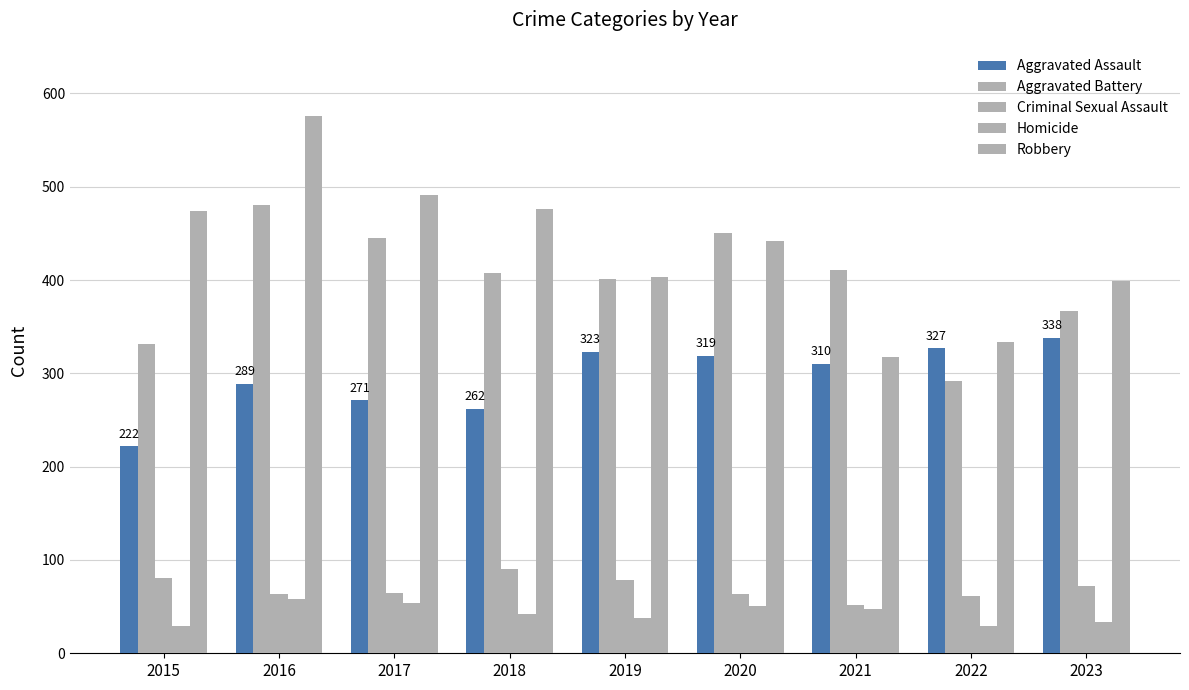

Does the chart contain stacked bars?

No